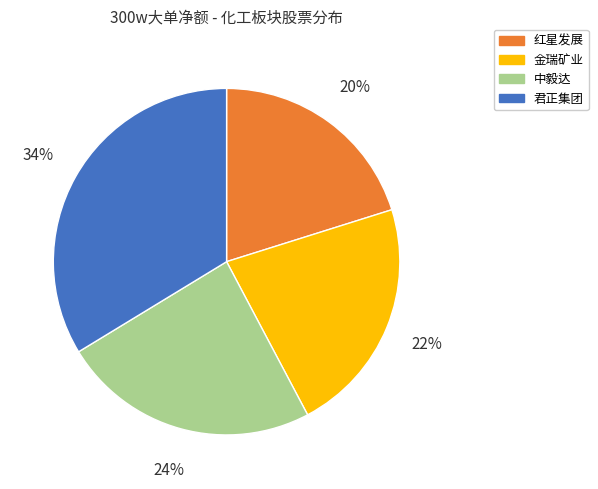

Is it true that 金瑞矿业 is 28% of the pie?

False